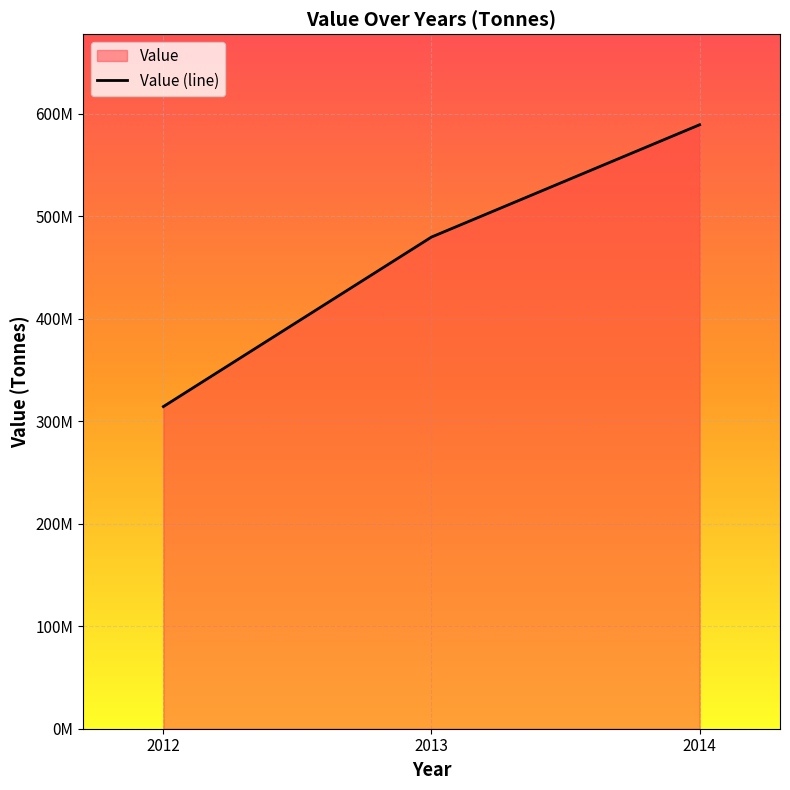

Which label corresponds to the largest value in the chart?

2014